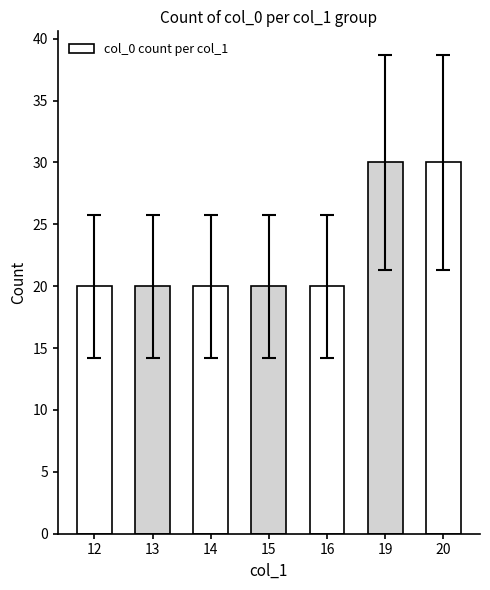

Count the values in the range 20 to 30.

7